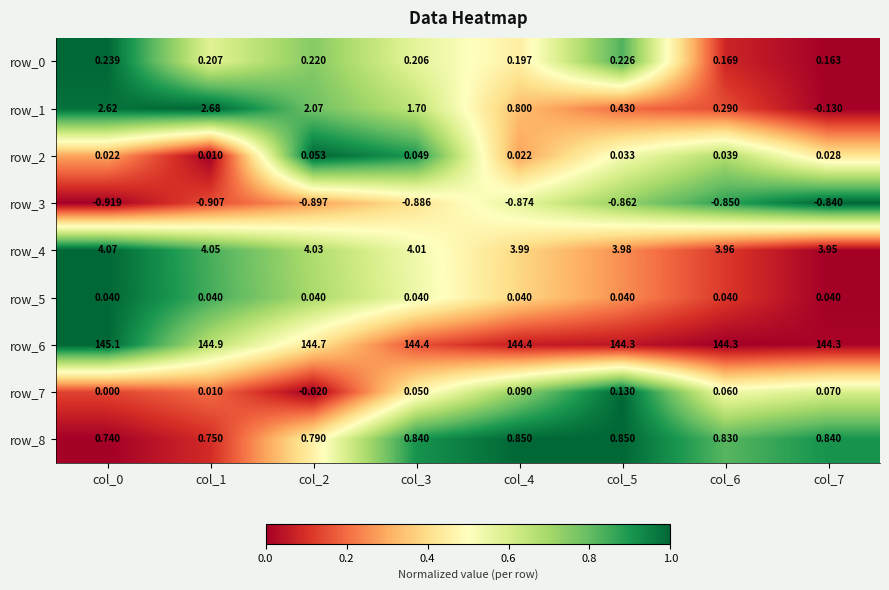

What is the average value of the row_8 series?

0.8